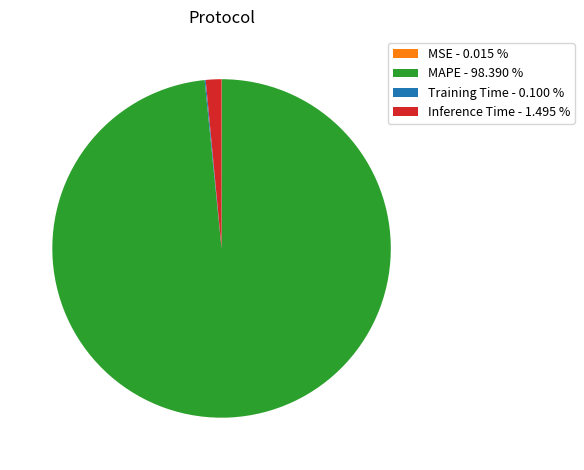

Is Inference Time - 1.495 % the majority of the pie?

No